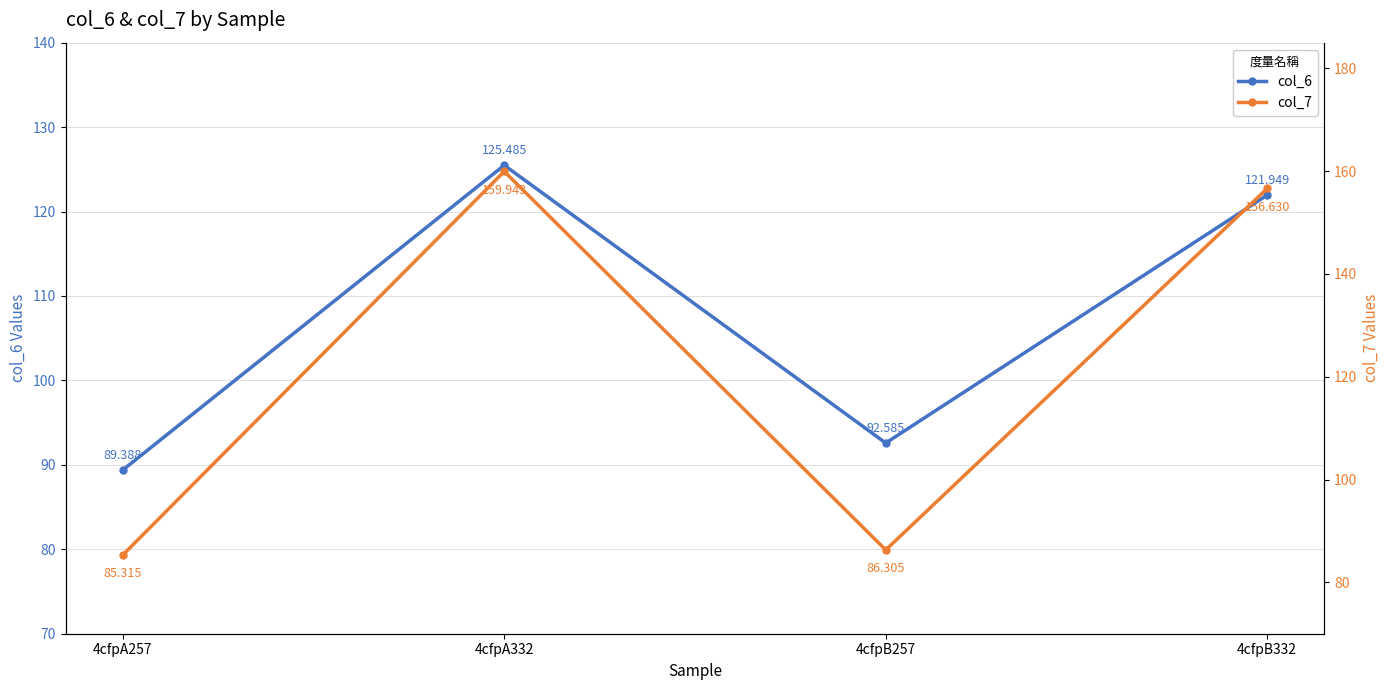

Count the number of categories in the chart.

4